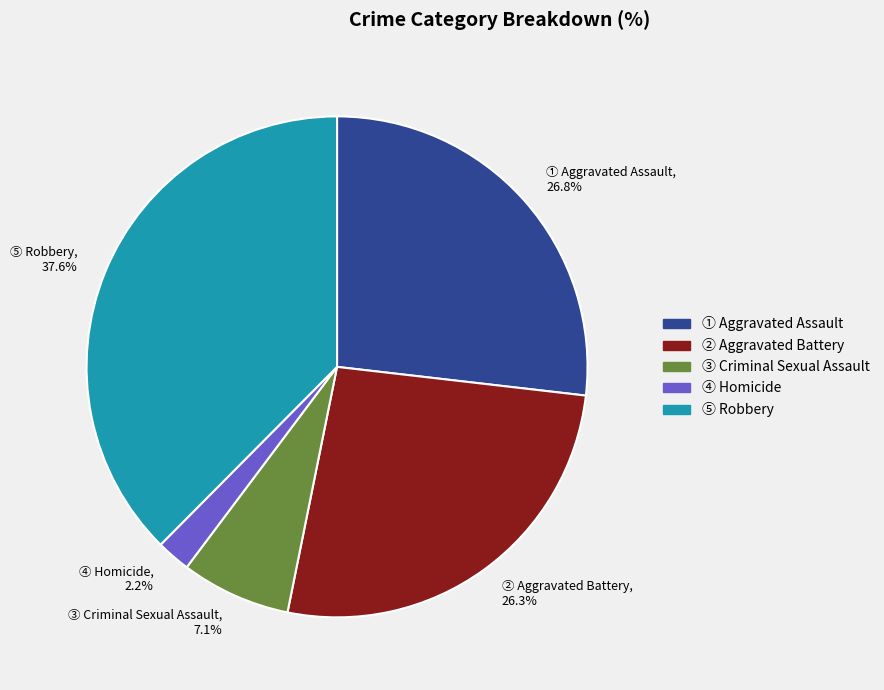

Is there any slice that represents more than half of the pie?

No